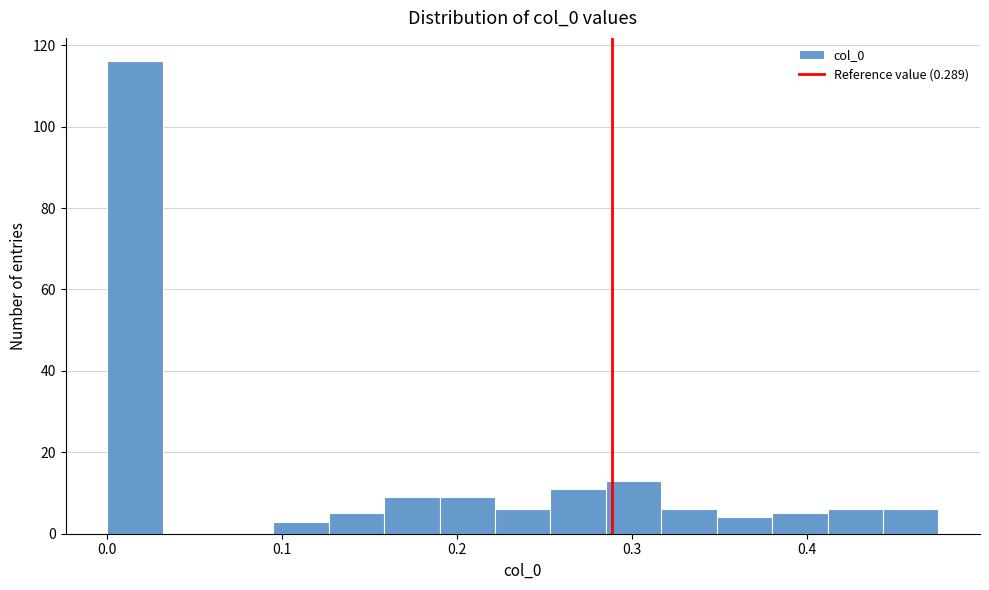

Around what value on the x-axis is the tallest bar? Give the approximate position of its centre, as read against the axis.

0.02